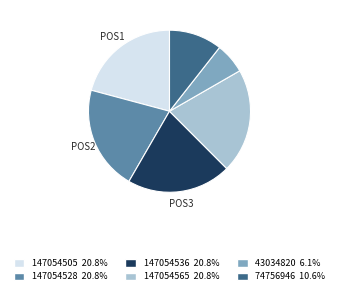

Combined, do 43034820 and 147054536 account for over 50%?

No